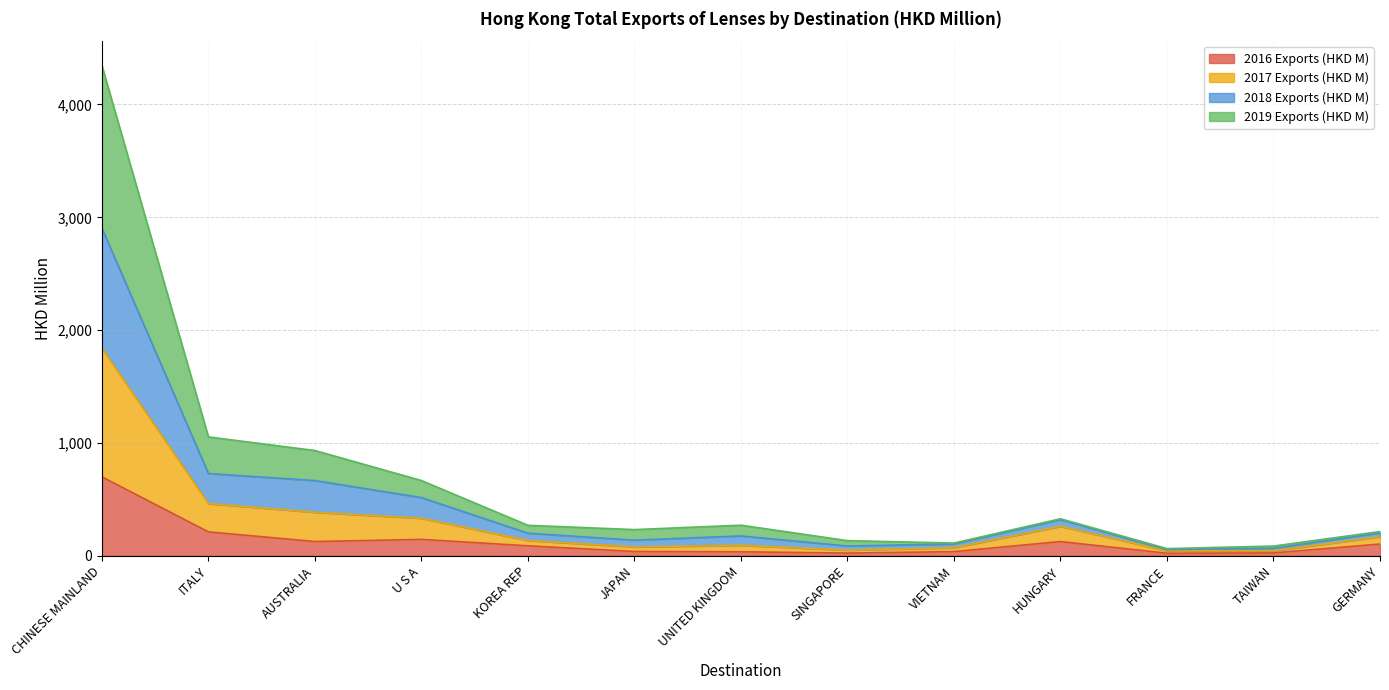

Which category has the highest value in the 2016 Exports (HKD M) series?

CHINESE MAINLAND